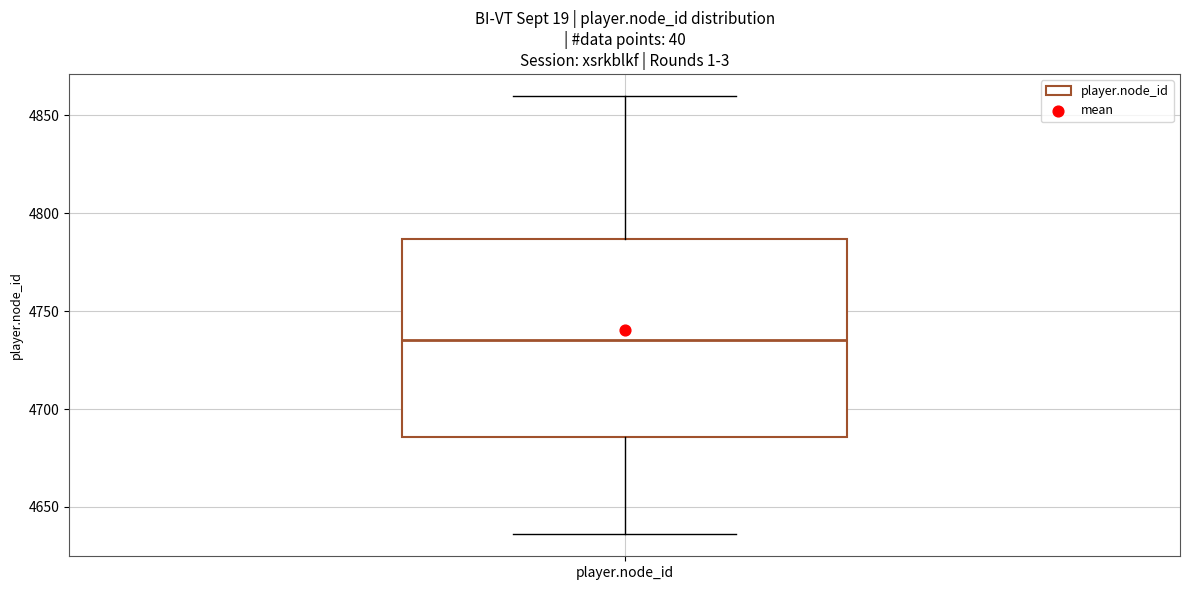

Read this box plot against the y-axis: the position of the median line, the range covered by the box, and the ends of both whiskers. The values are not printed on the chart, so give them approximately, as read against the axis.

median 4735, box 4685 to 4785, whiskers 4635 to 4860